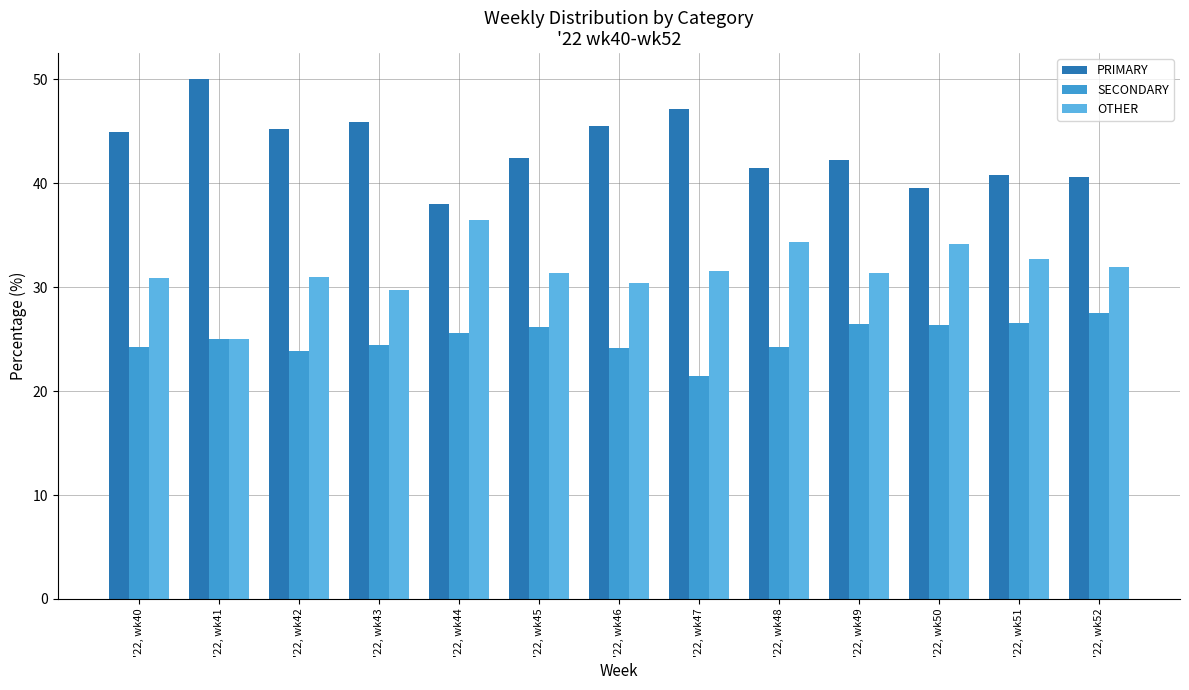

Is it true that SECONDARY equals 33.0 at '22, wk40?

False